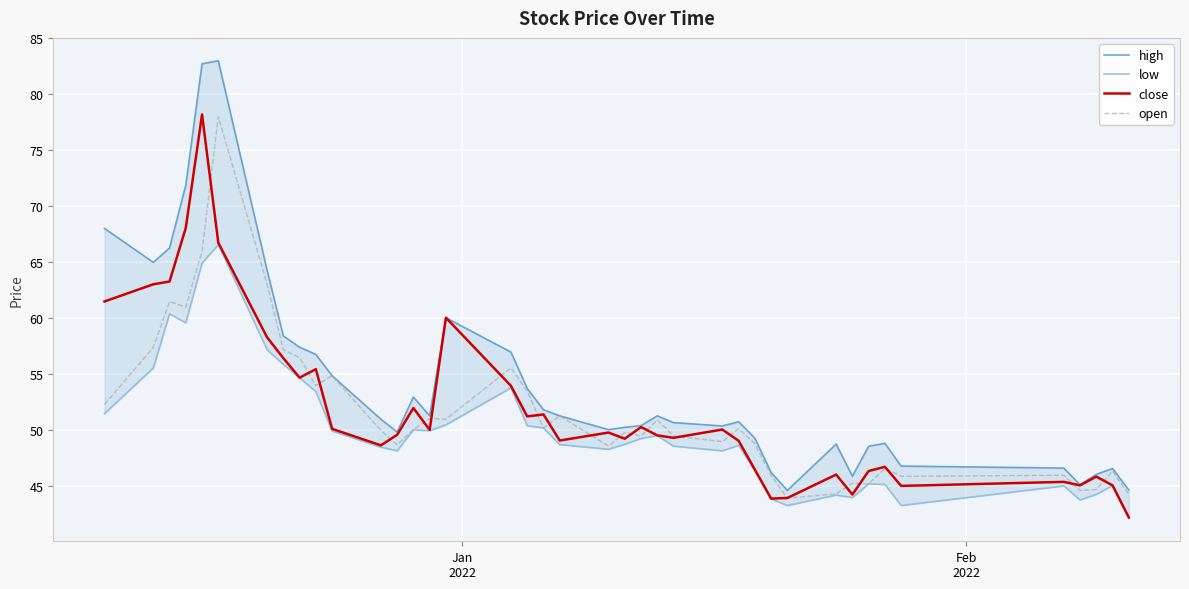

What is the average value of the open series?

51.6